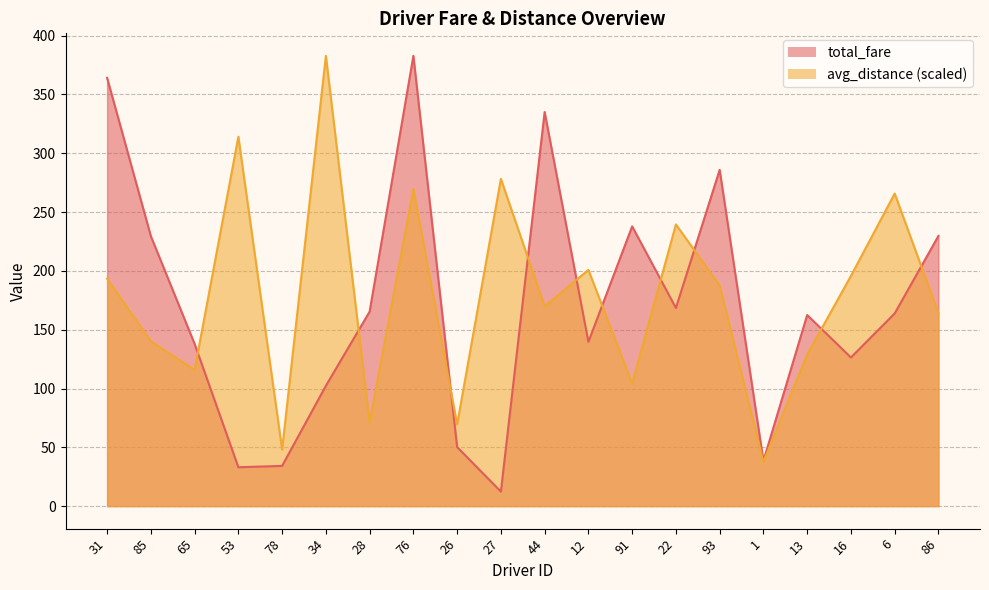

How many interior local valleys does the total_fare series have?

6